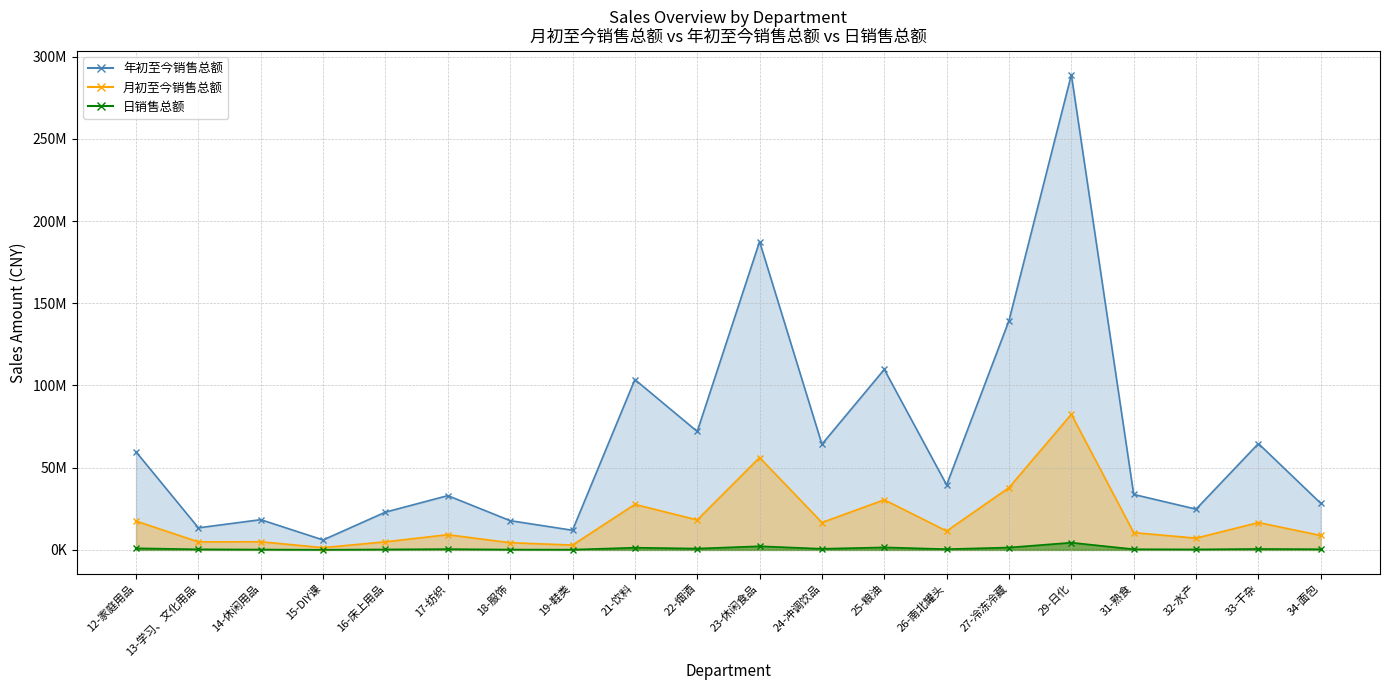

What is the label of the 13th point from the left?

25-粮油